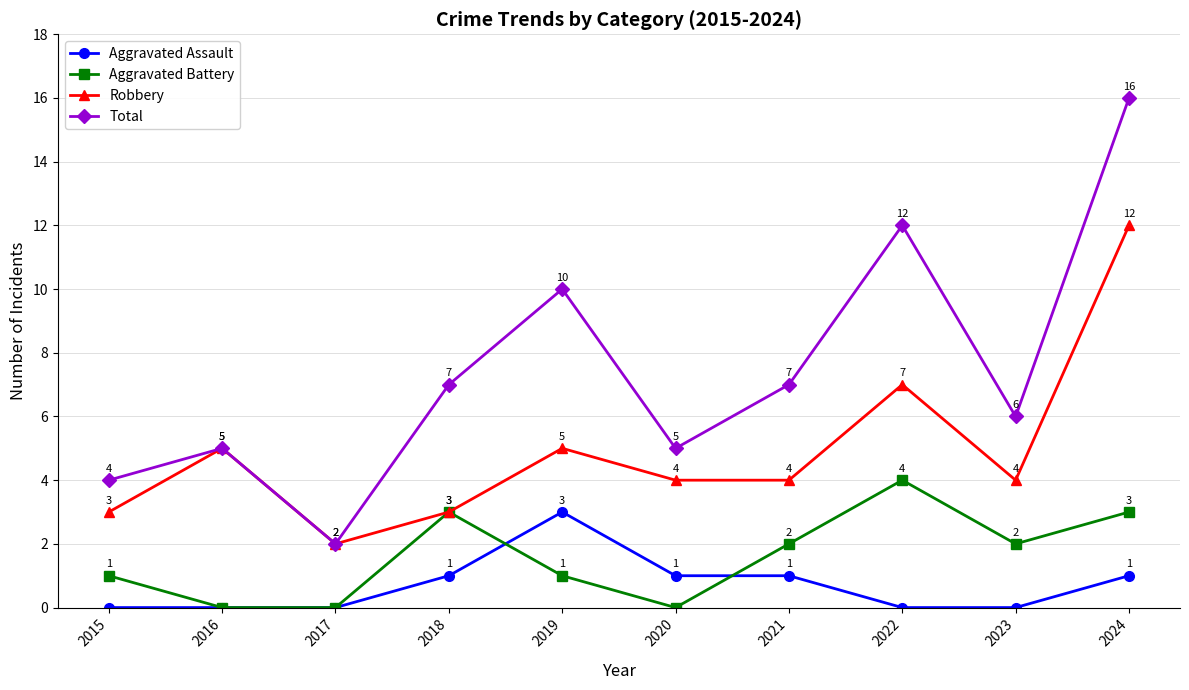

True or false: Aggravated Assault and Robbery intersect in this chart.

False